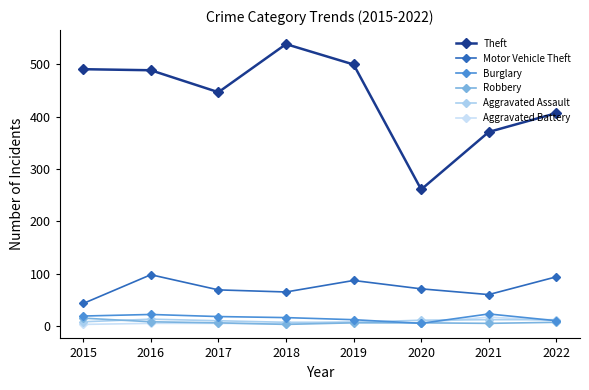

True or false: Motor Vehicle Theft and Theft cross at least once.

False